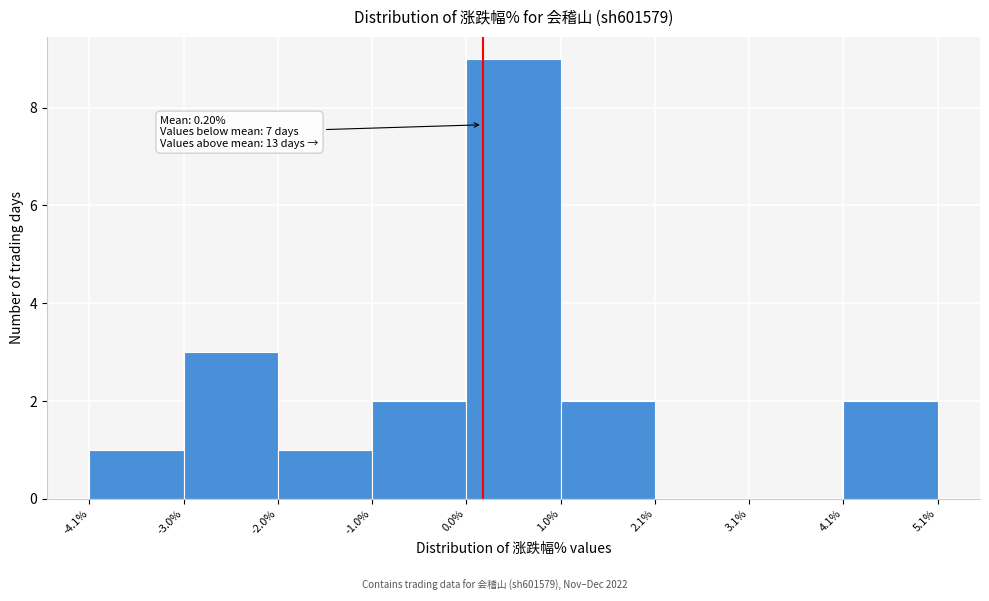

Over which range of the x-axis is the bar tallest?

0.0% to 1.0%